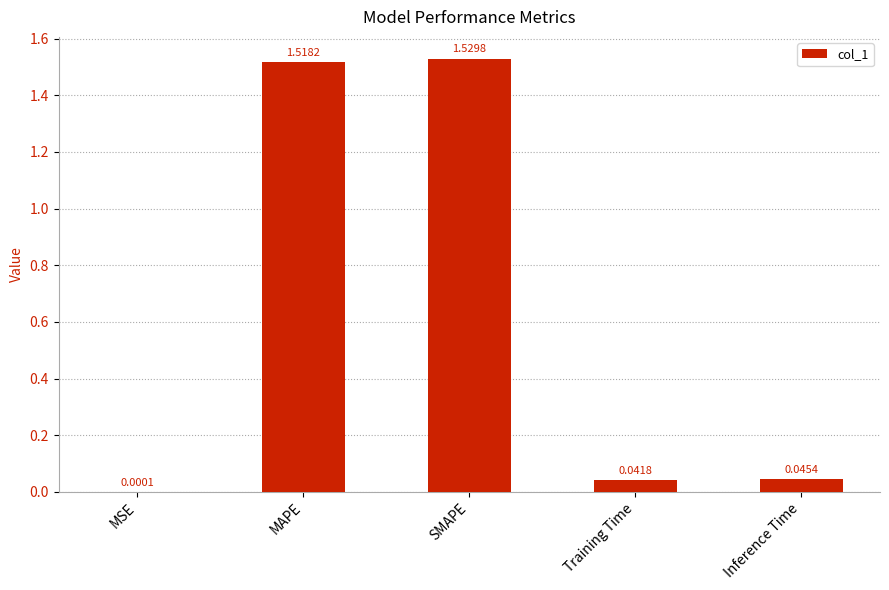

What is the change in value from MSE to SMAPE?

+1.5